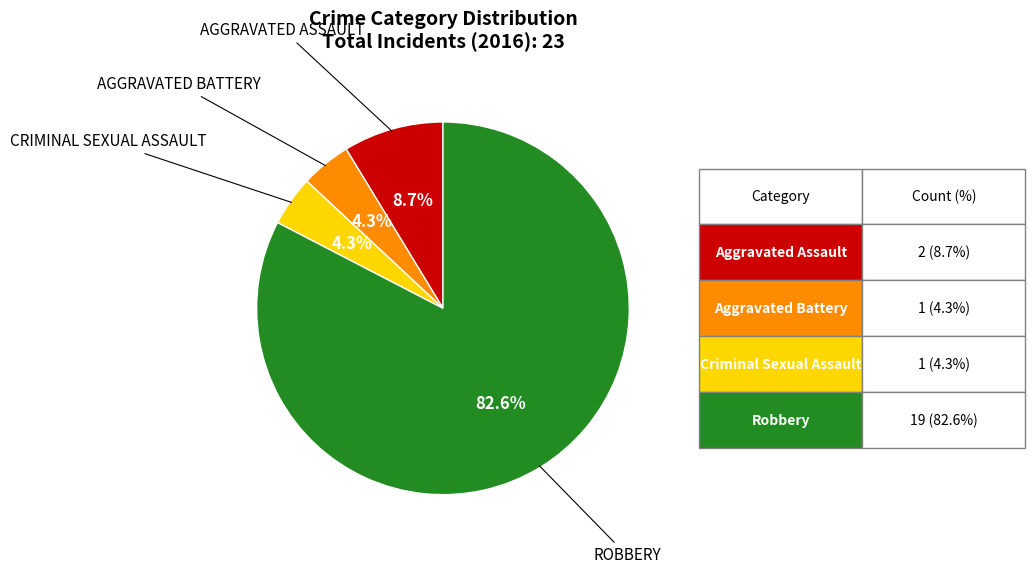

Does any single category account for the majority?

Yes